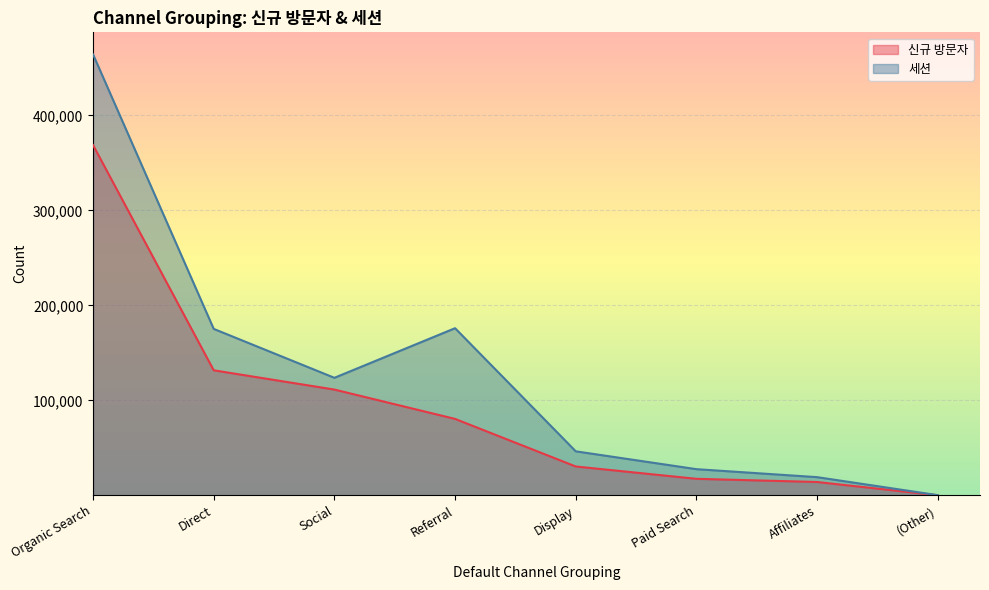

True or false: 세션 and 신규 방문자 intersect in this chart.

False